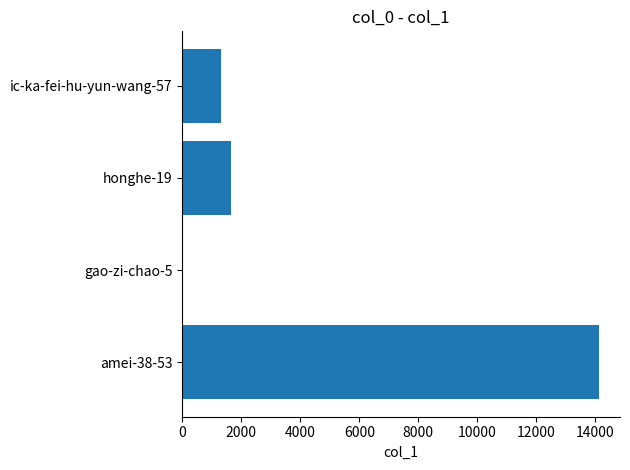

How many categories are shown in the chart?

4